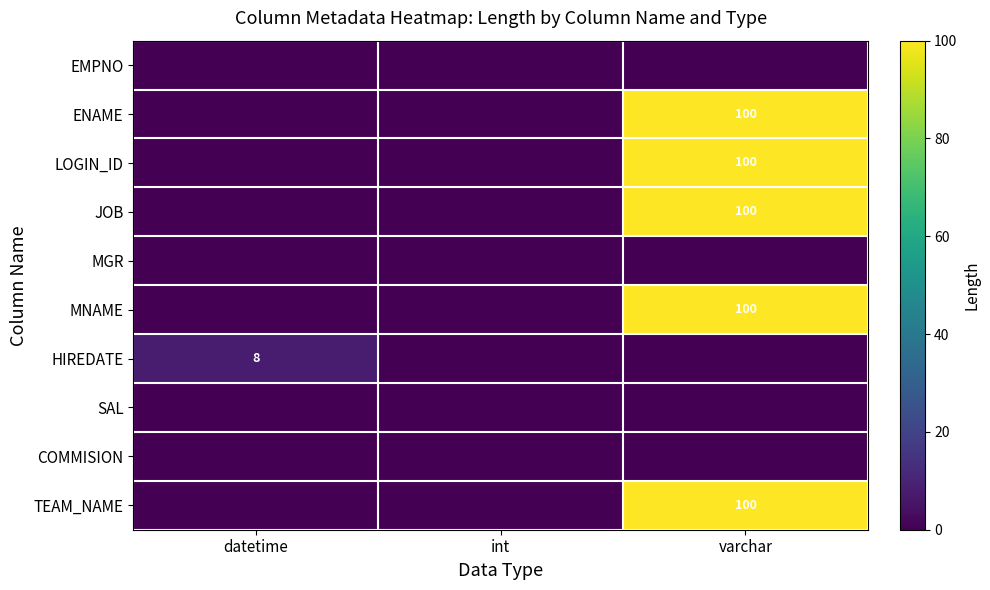

Is it true that HIREDATE equals 8 at datetime?

True